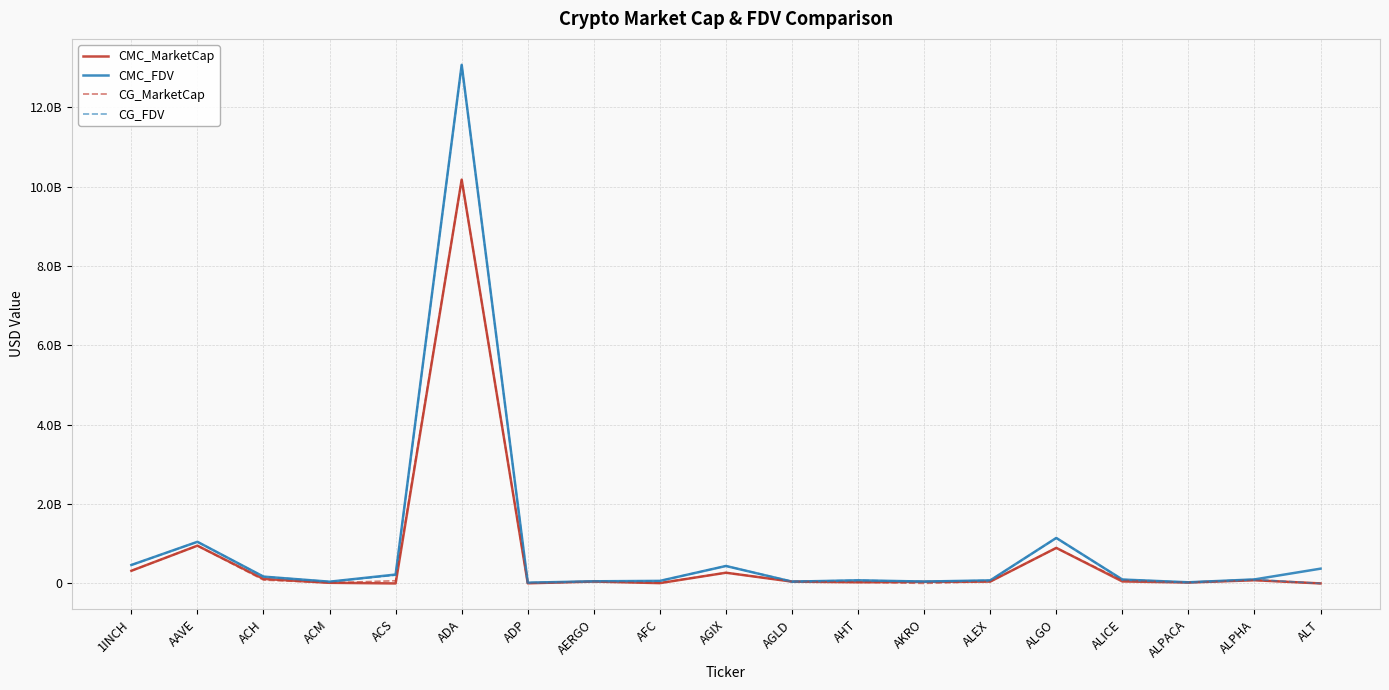

After their last crossing, which series has the higher values: CMC_MarketCap or CMC_FDV?

CMC_FDV